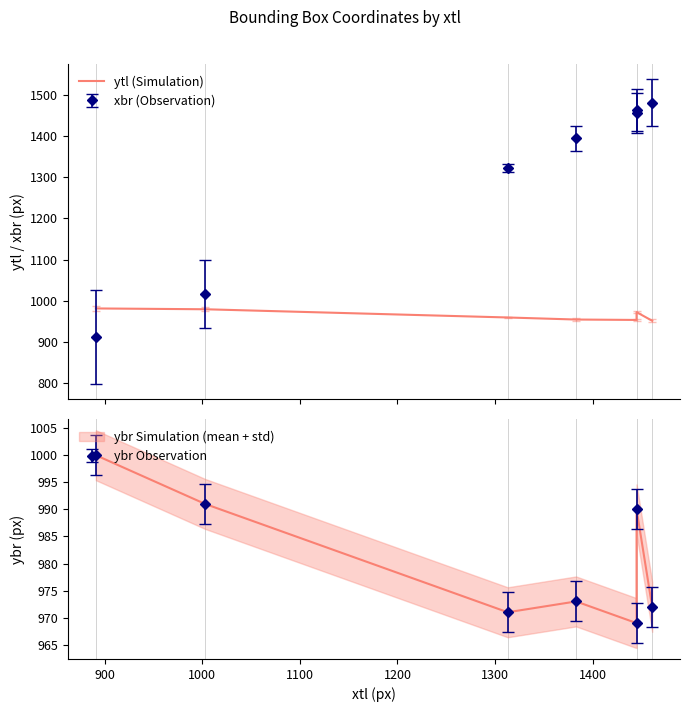

Read the value at 1400, to the nearest 10.

950